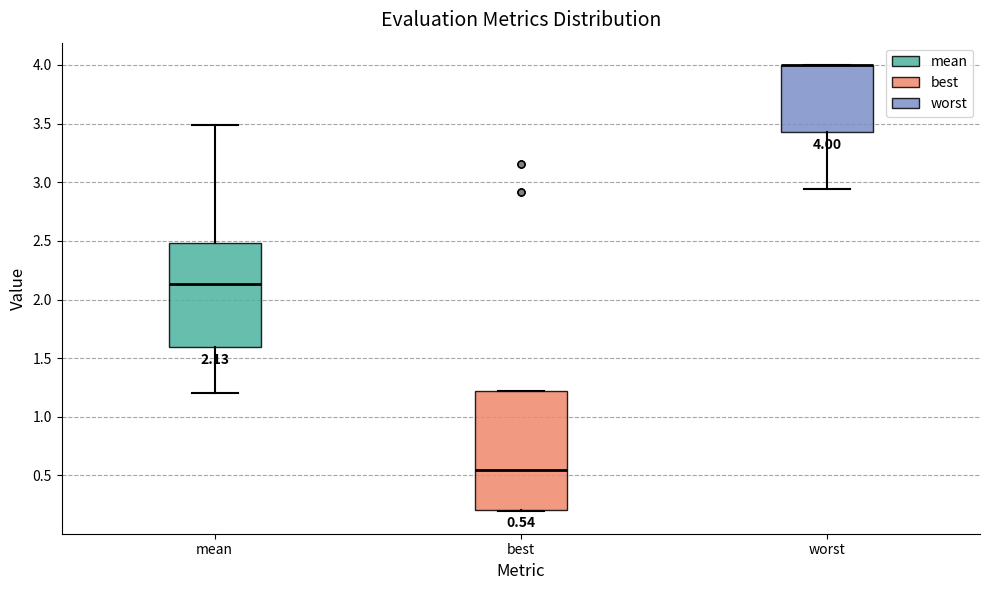

Comparing the boxes themselves (not the whiskers), which one is the tallest?

best